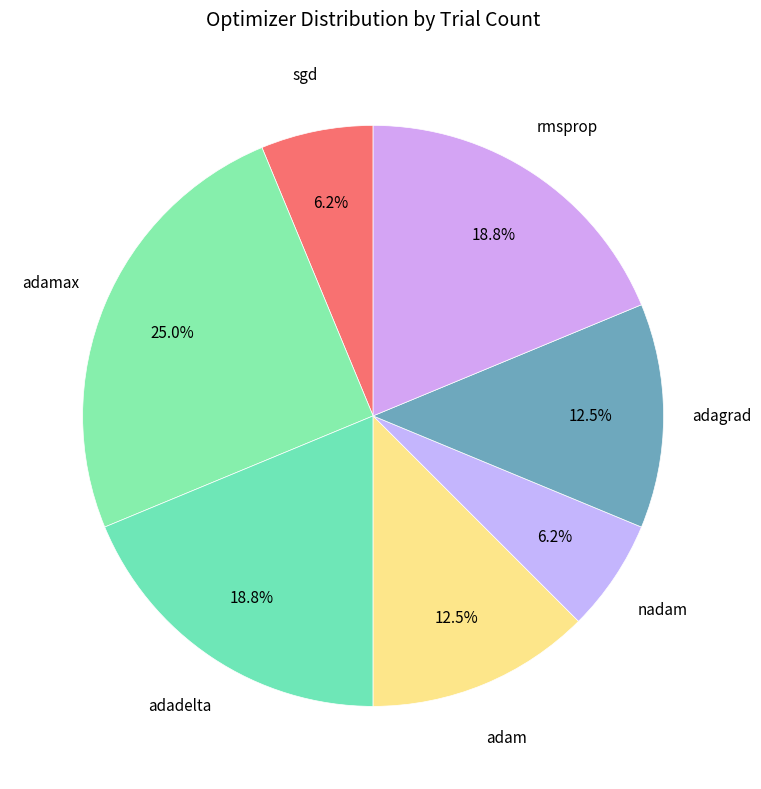

Which category has the biggest portion of the pie?

adamax